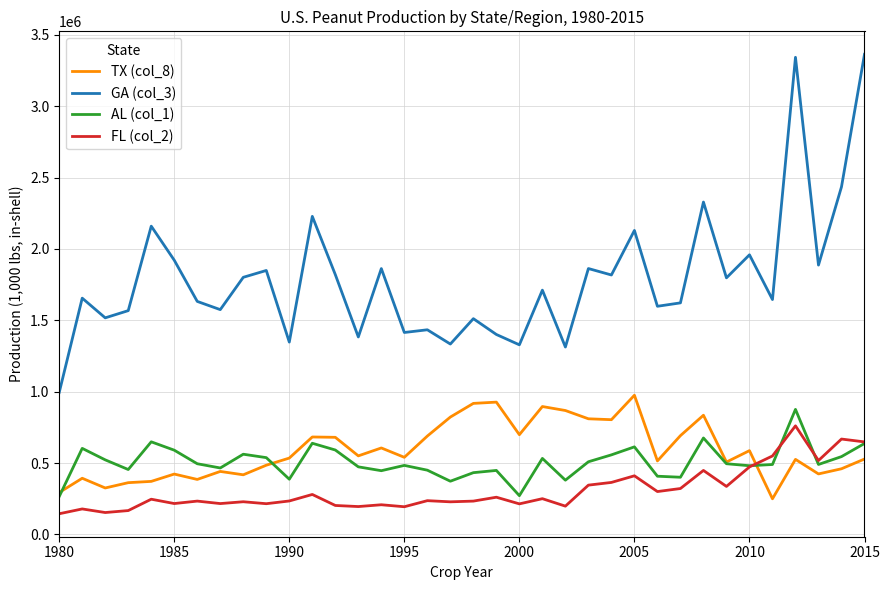

Which series has the largest total across all categories?

GA (col_3)